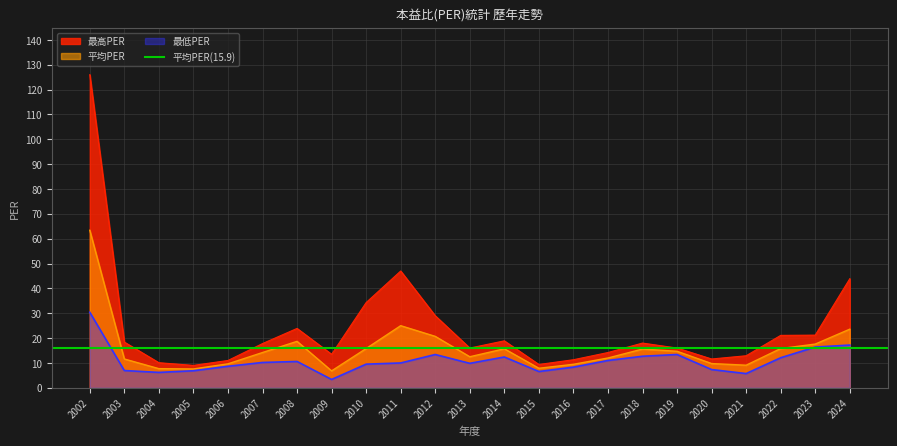

What is the highest value of the 平均PER series?

63.4